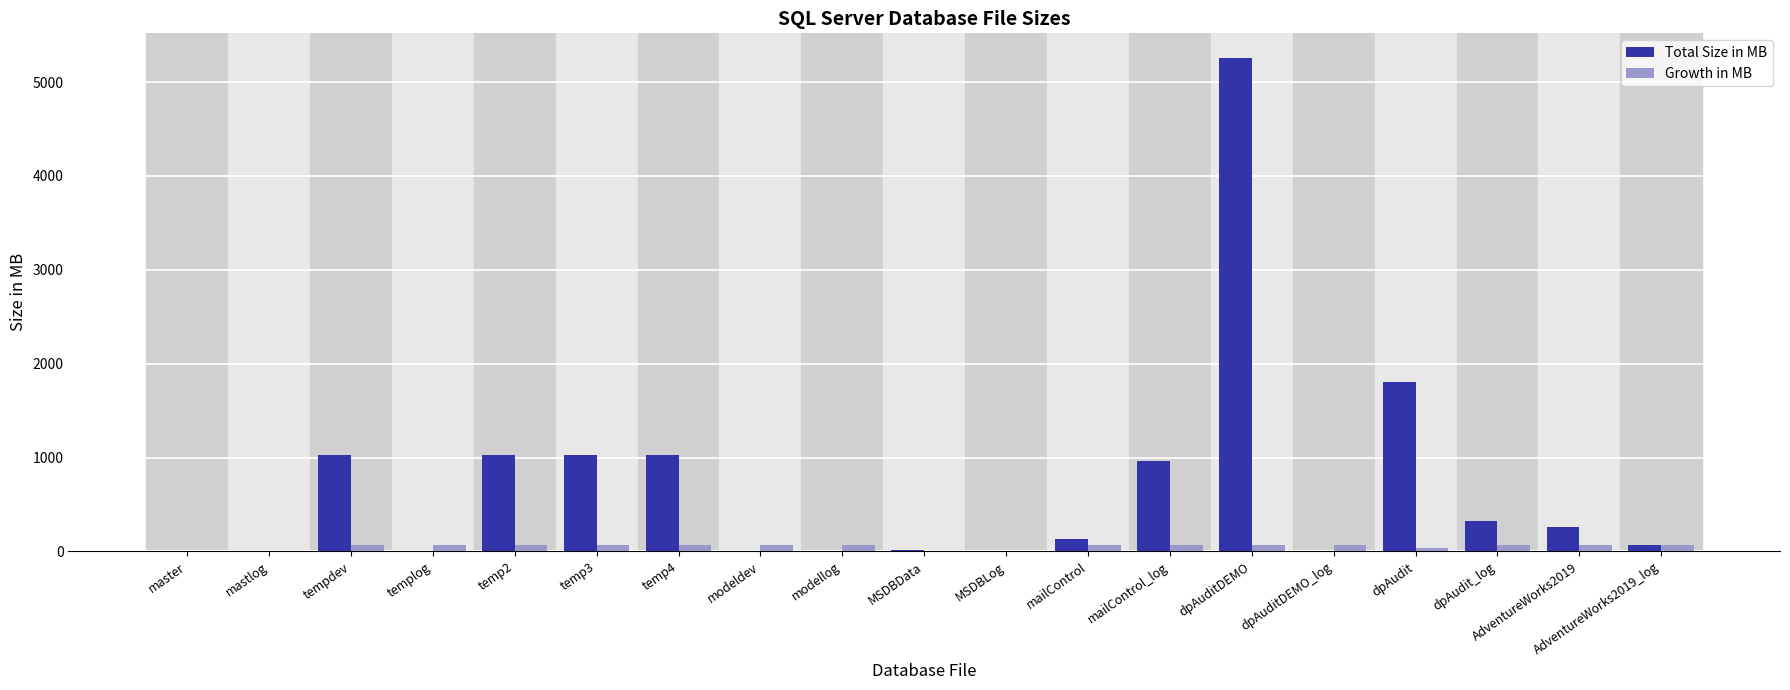

The value of Total Size in MB at temp2 is 1788. True or false?

False